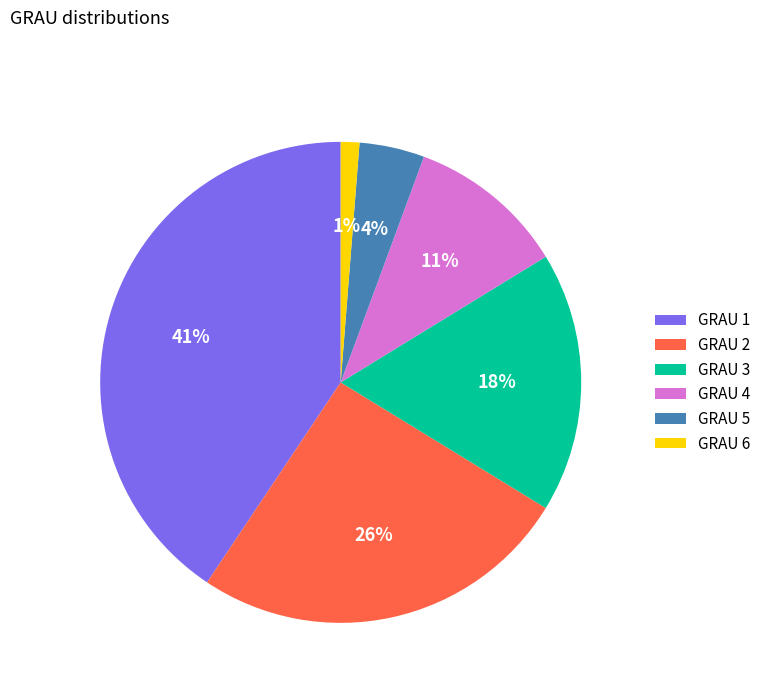

To the nearest percent, what is the combined percentage of GRAU 1 and GRAU 2?

66%